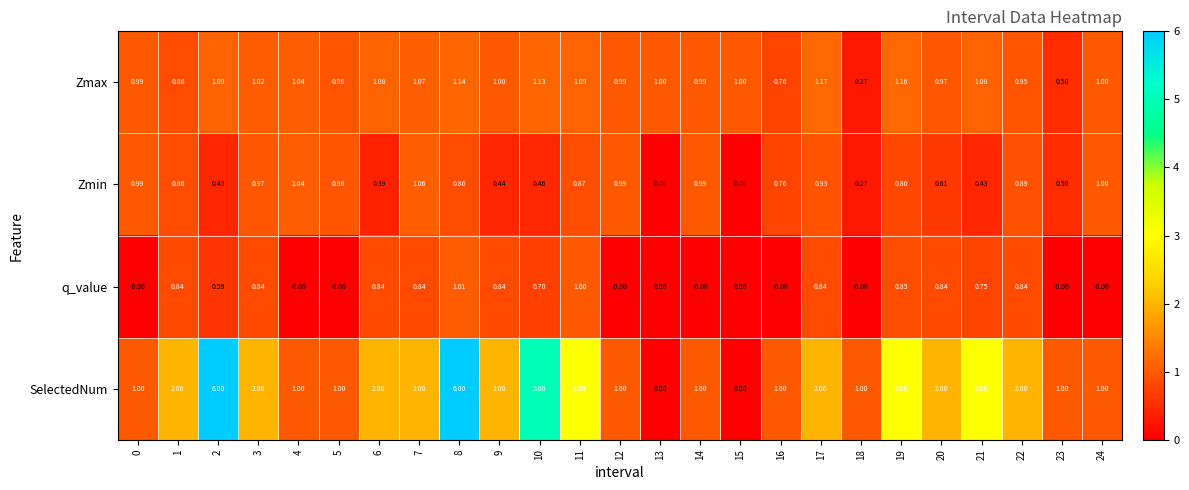

Is the value of Zmin at 10 greater than the value of q_value at 11?

No